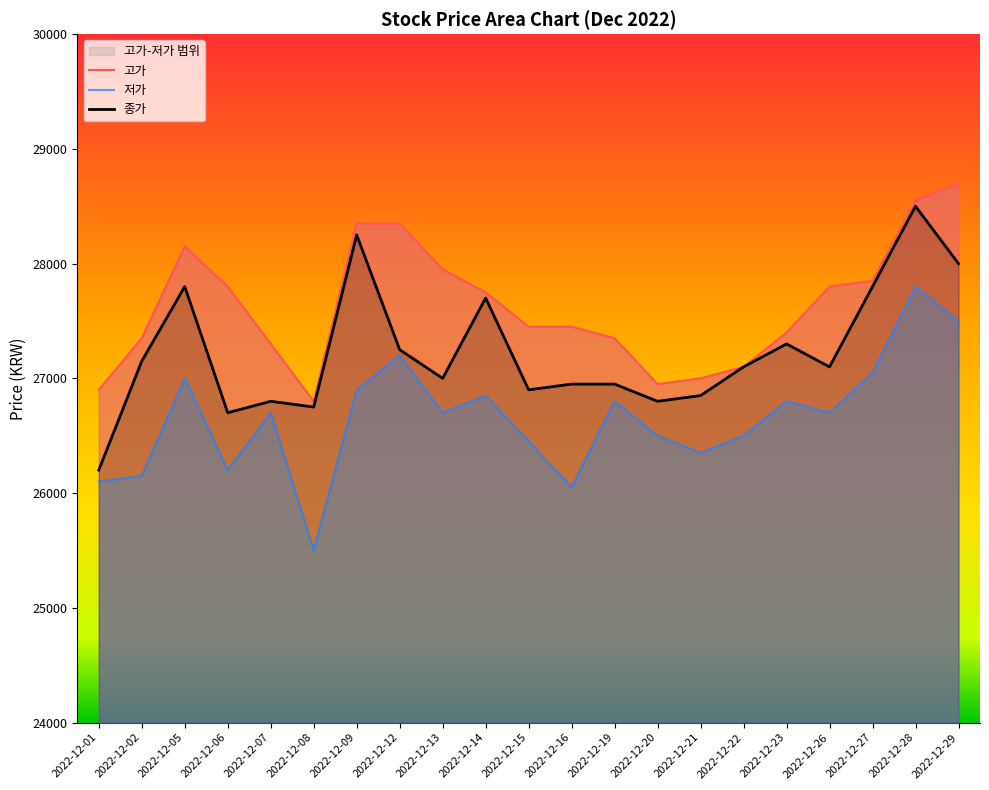

Reading left to right, extract all data points from this chart.

고가: 26900	27350	28150	27800	27300	26800	28350	28350	27950	27750	27450	27450	27350	26950	27000	27100	27400	27800	27850	28550	28700
저가: 26100	26150	27000	26200	26700	25500	26900	27200	26700	26850	26450	26050	26800	26500	26350	26500	26800	26700	27050	27800	27500
종가: 26200	27150	27800	26700	26800	26750	28250	27250	27000	27700	26900	26950	26950	26800	26850	27100	27300	27100	27800	28500	28000